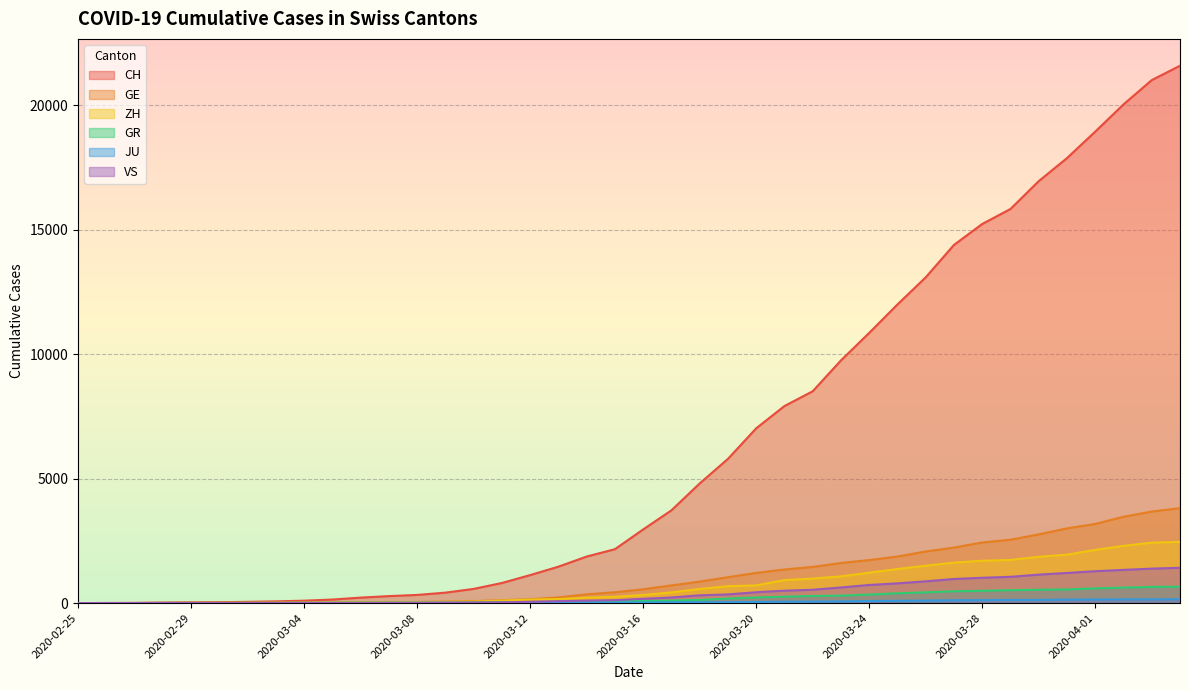

What is the label of the 4th point from the left?

2020-02-28